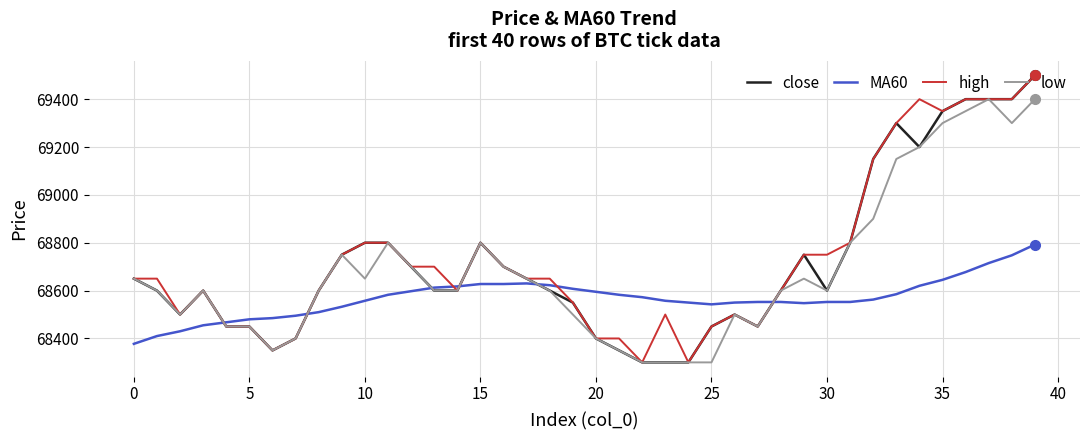

What is the minimum value shown in the chart?

68300.0